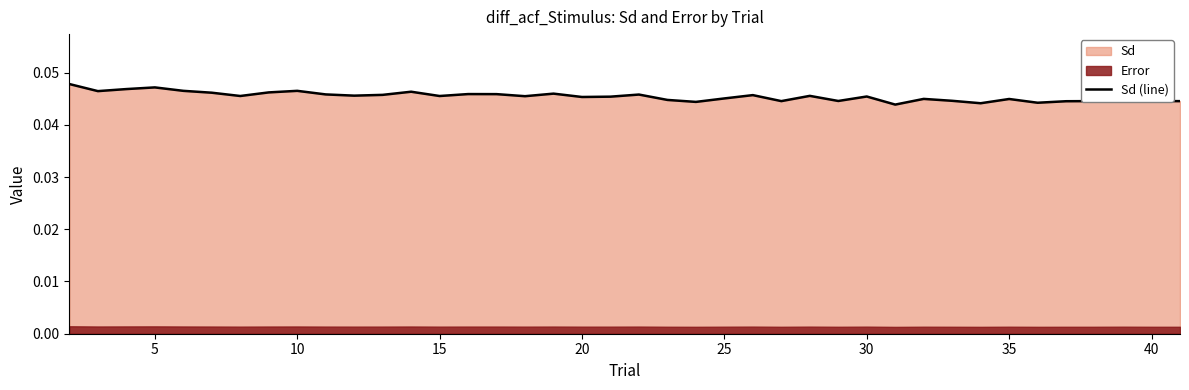

How many points are higher than both their immediate neighbors (excluding endpoints)?

12